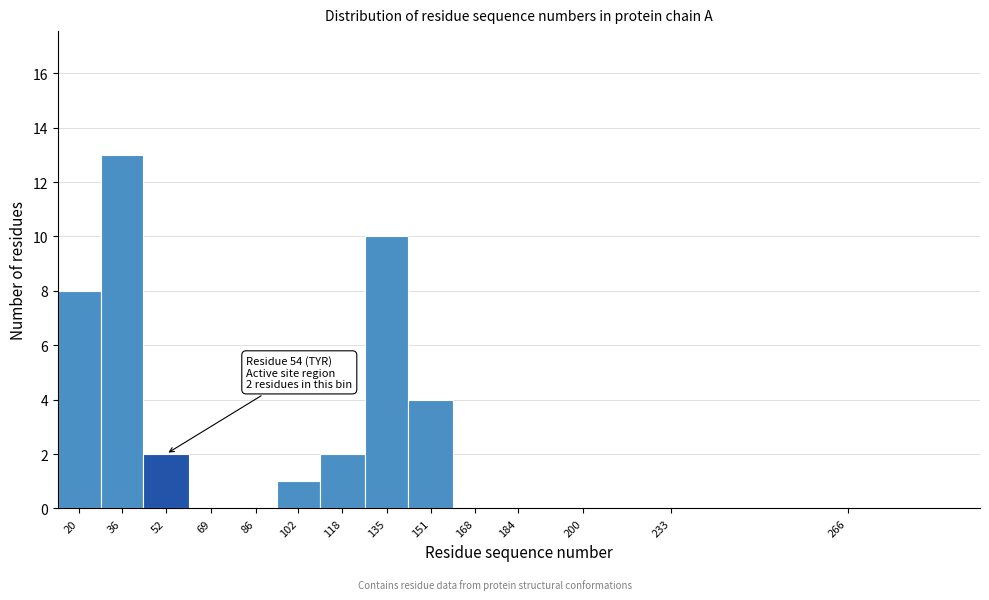

Reading left to right, extract all data points from this chart.

20=8	36=13	52=2	69=0	86=0	102=1	118=2	135=10	151=4	168=0	184=0	200=0	233=0	266=0